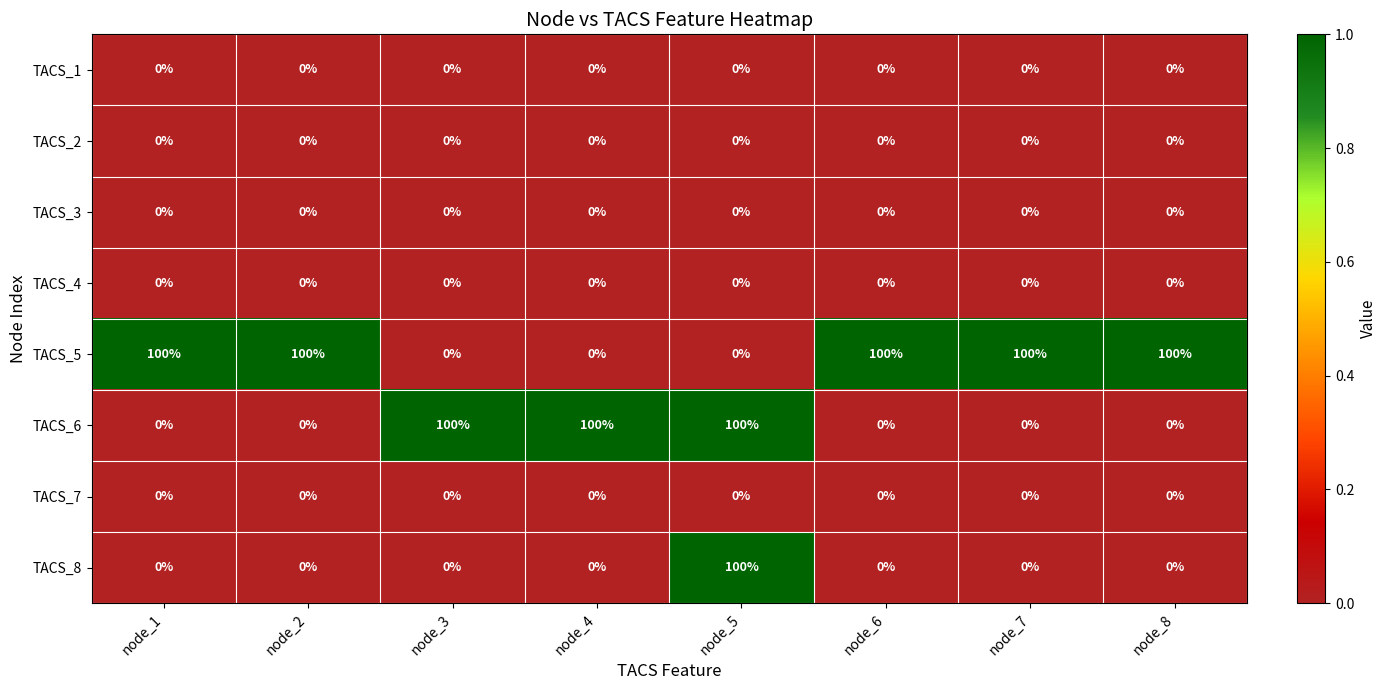

At how many categories does at least one series exceed 0?

8